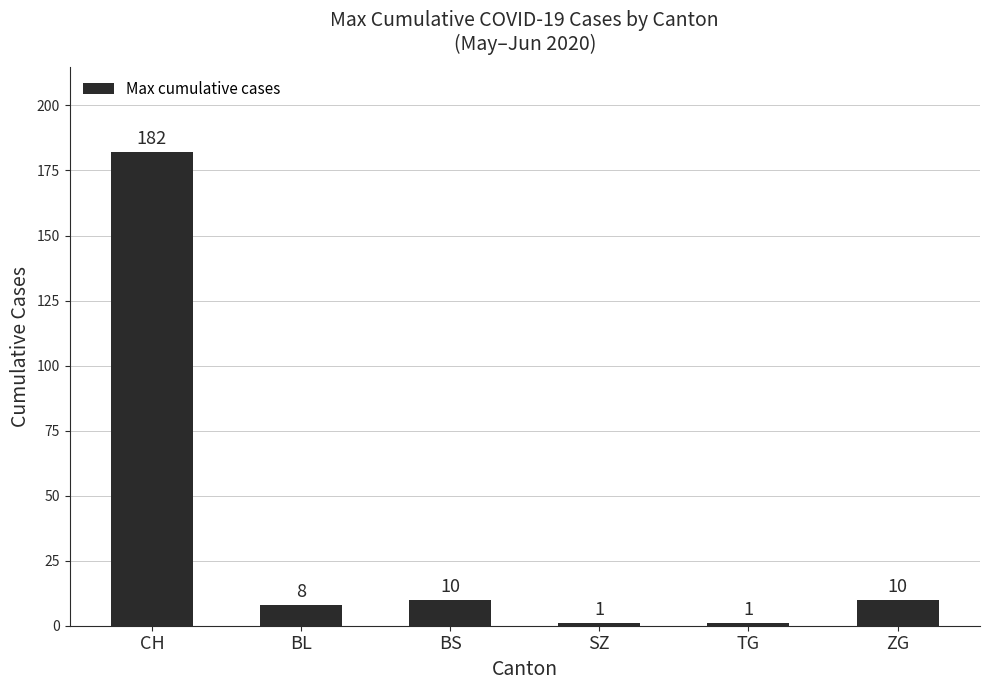

Reading left to right, list all the values displayed in this chart.

CH=182	BL=8	BS=10	SZ=1	TG=1	ZG=10